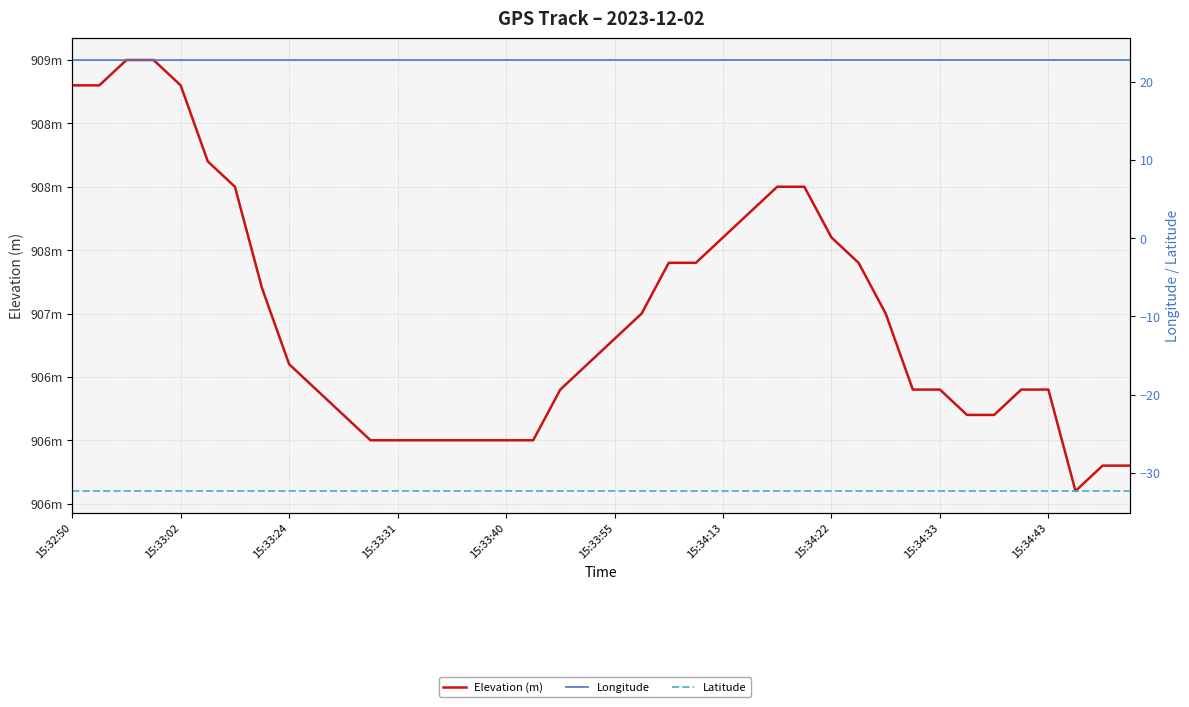

What position from the left is 15:33:24?

9